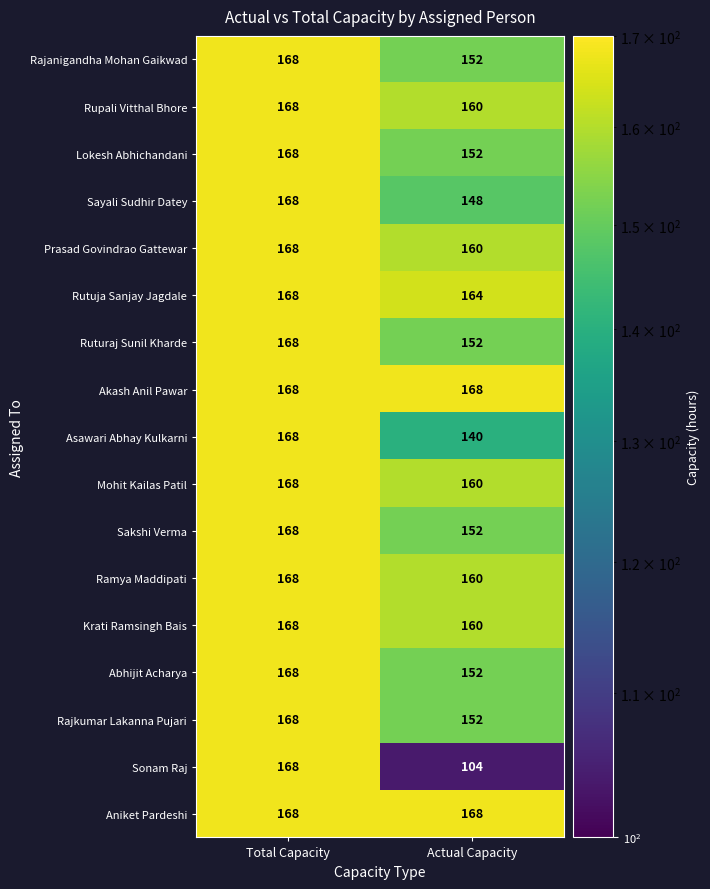

What is the minimum value for Krati Ramsingh Bais?

160